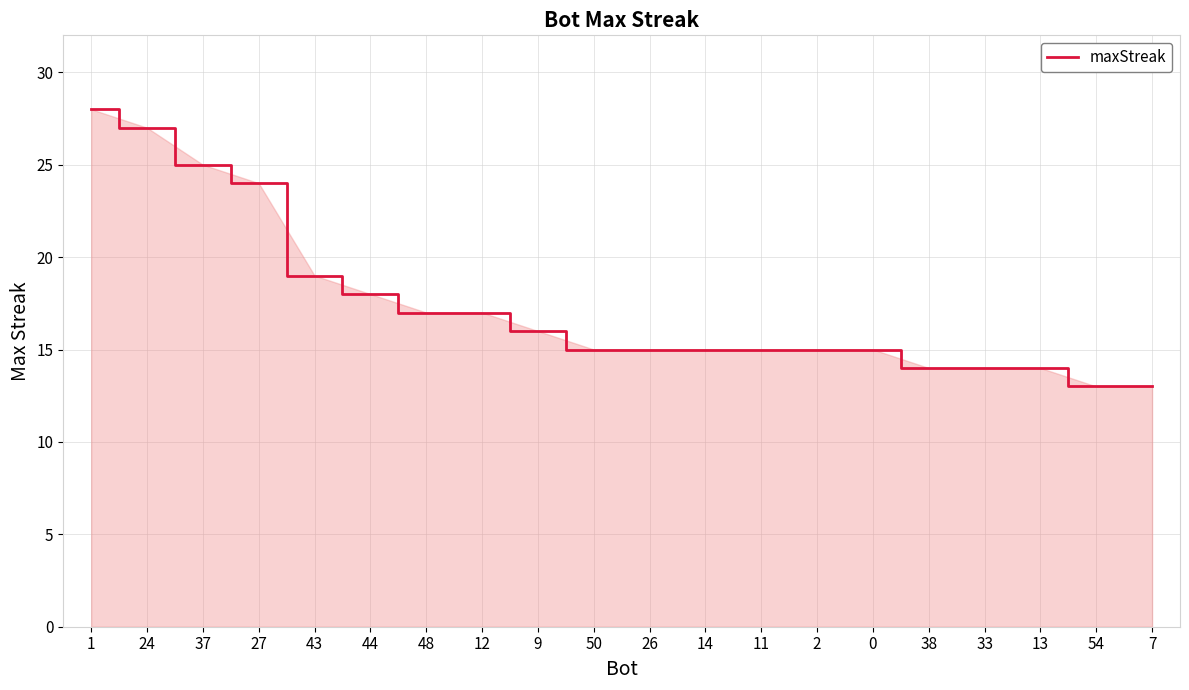

What is the change in value from 43 to 2?

-4